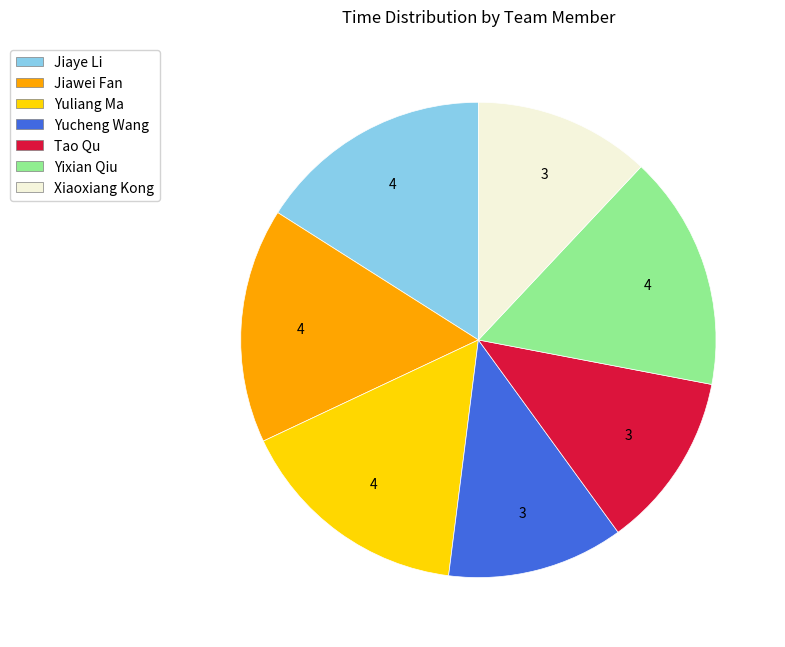

Is there a majority slice in this chart?

No